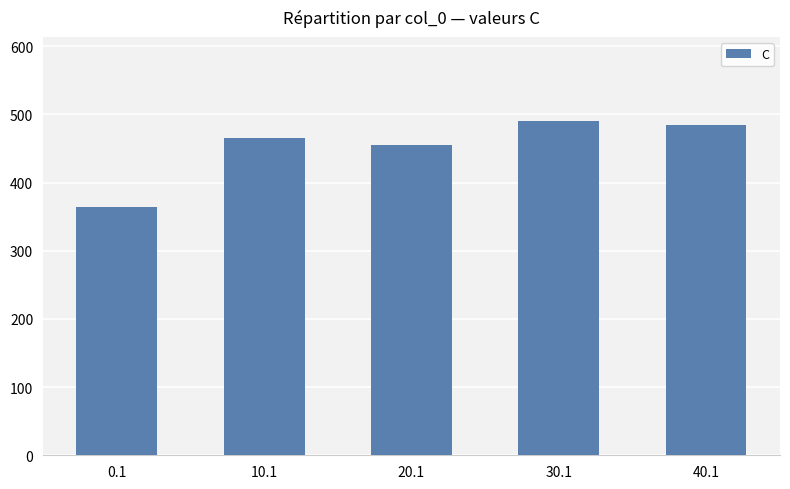

What is the greatest value displayed?

490.8